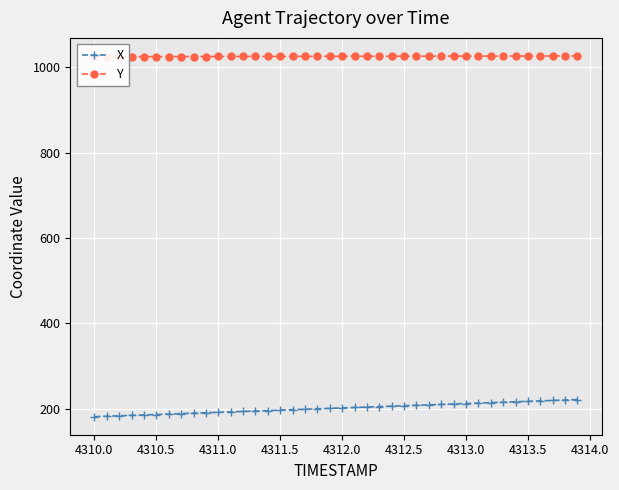

True or false: X and Y cross at least once.

False